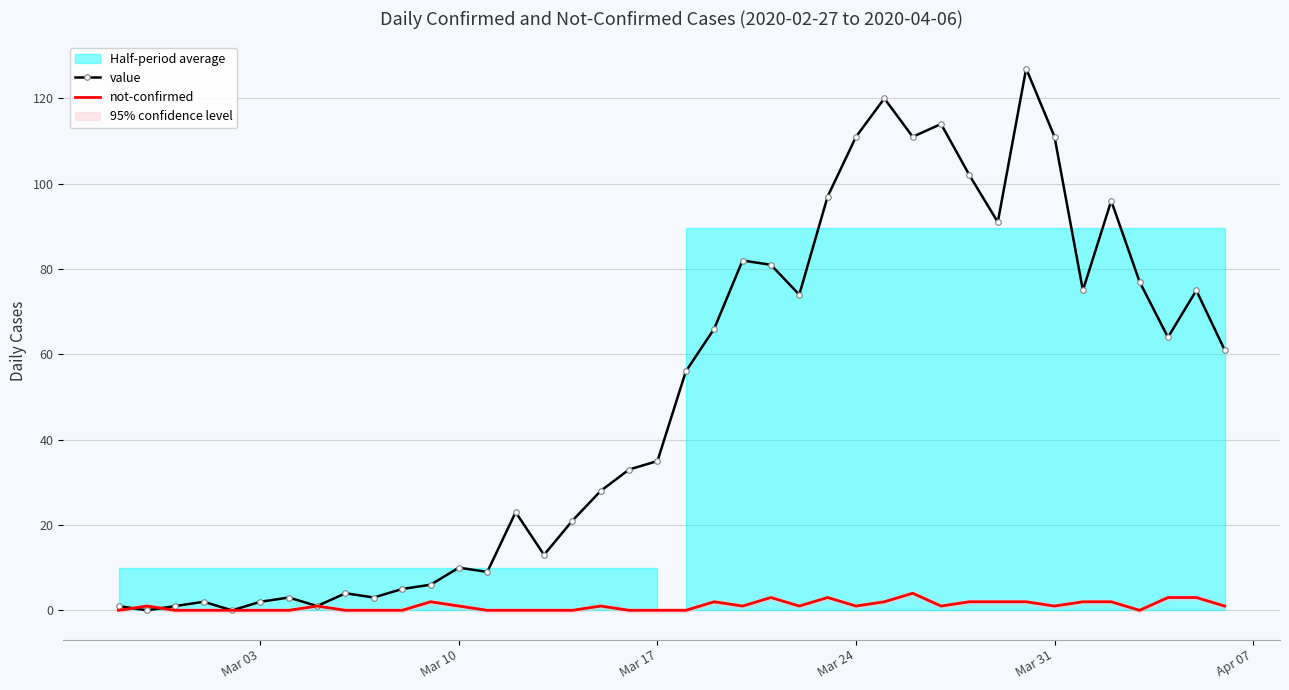

What is the maximum value for not-confirmed?

4